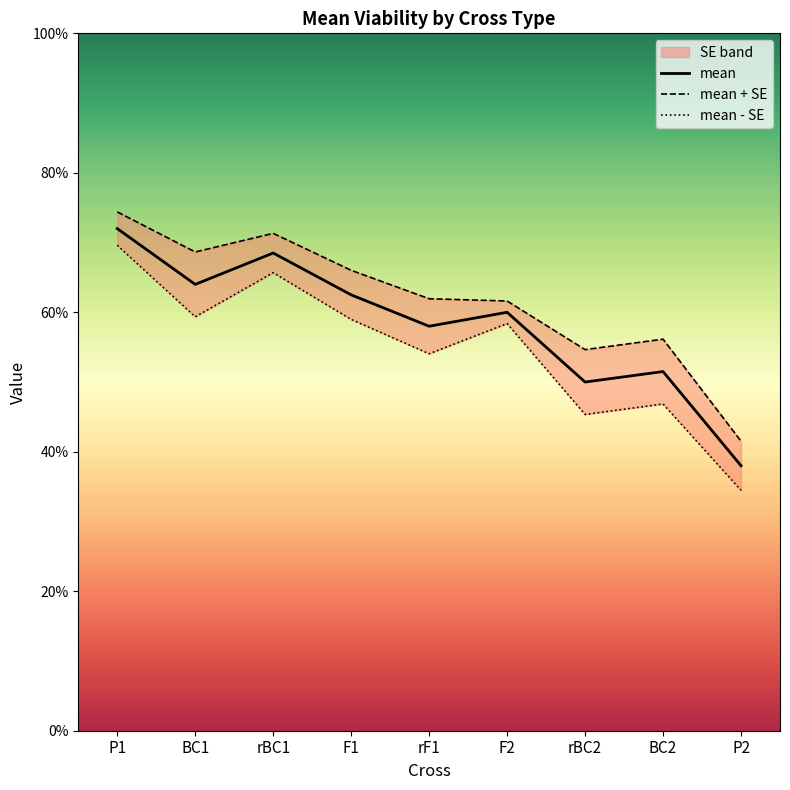

Reading left to right, extract all data points from this chart.

P1=0.7	BC1=0.6	rBC1=0.7	F1=0.6	rF1=0.6	F2=0.6	rBC2=0.5	BC2=0.5	P2=0.4